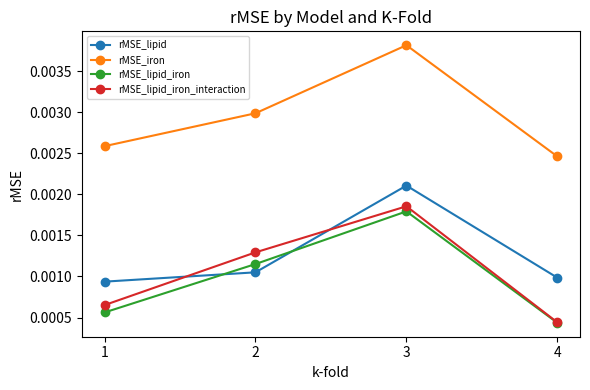

Between 1 and 2, which series saw the biggest shift?

rMSE_lipid_iron_interaction